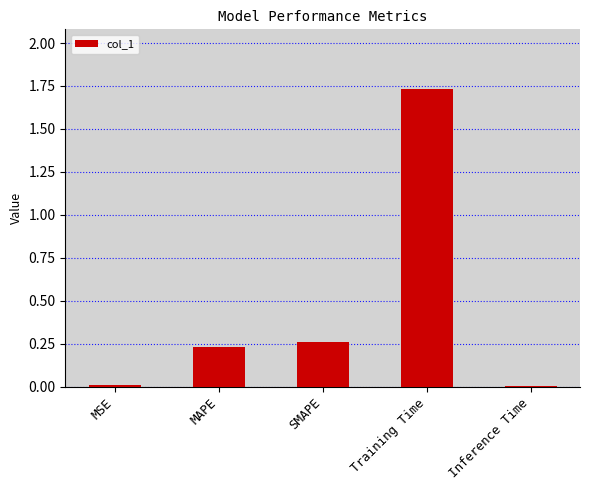

What is the sum of all values?

2.2